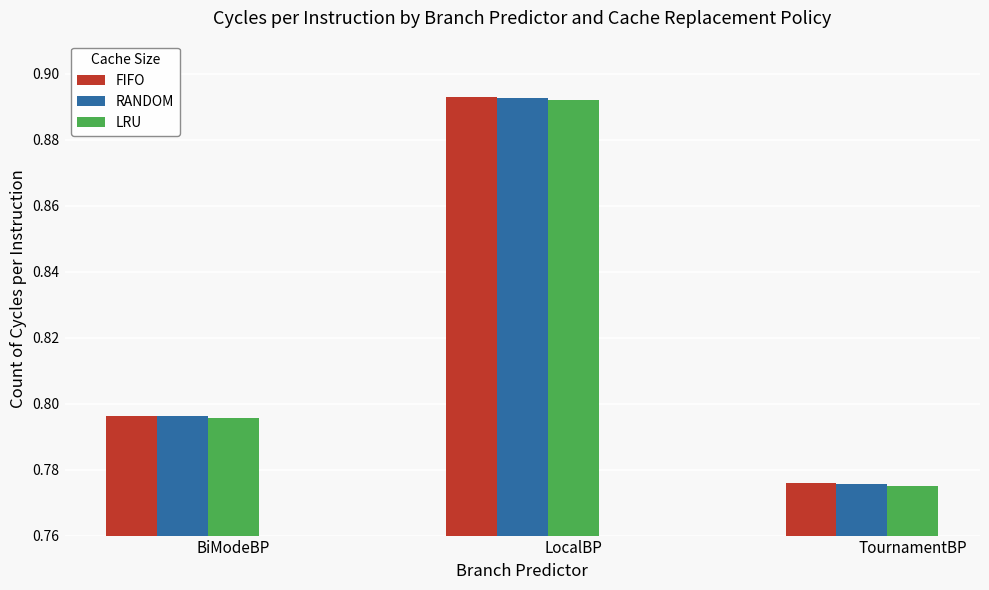

How many groups of bars are there?

3